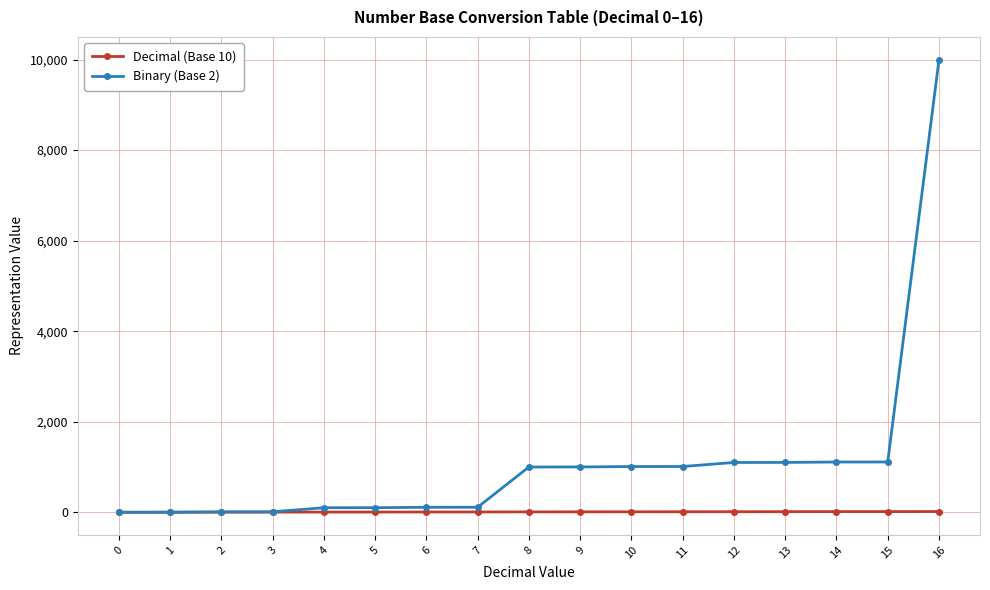

Rank the series by their average value, from lowest to highest.

Decimal (Base 10), Binary (Base 2)